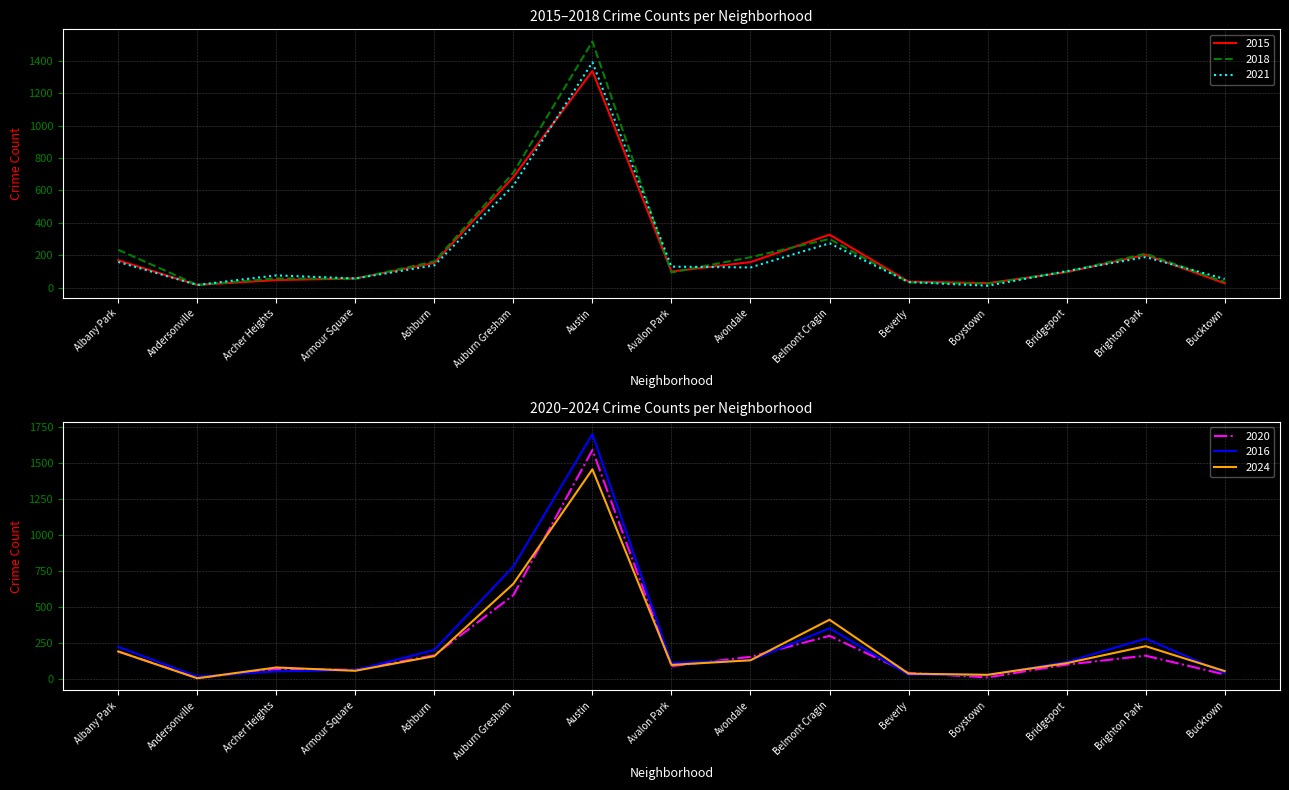

What is the total value across all series at Andersonville?

83